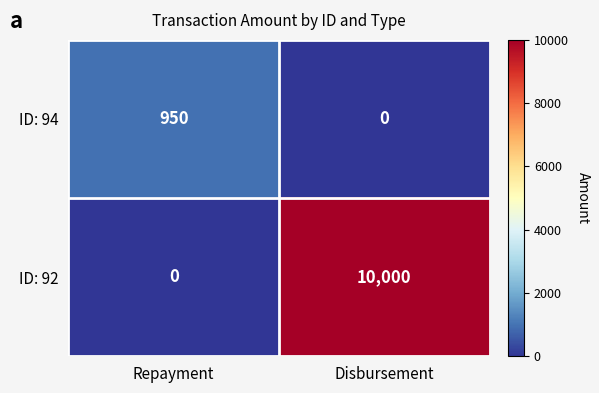

List the series in order of their peak value, lowest first.

ID: 94, ID: 92